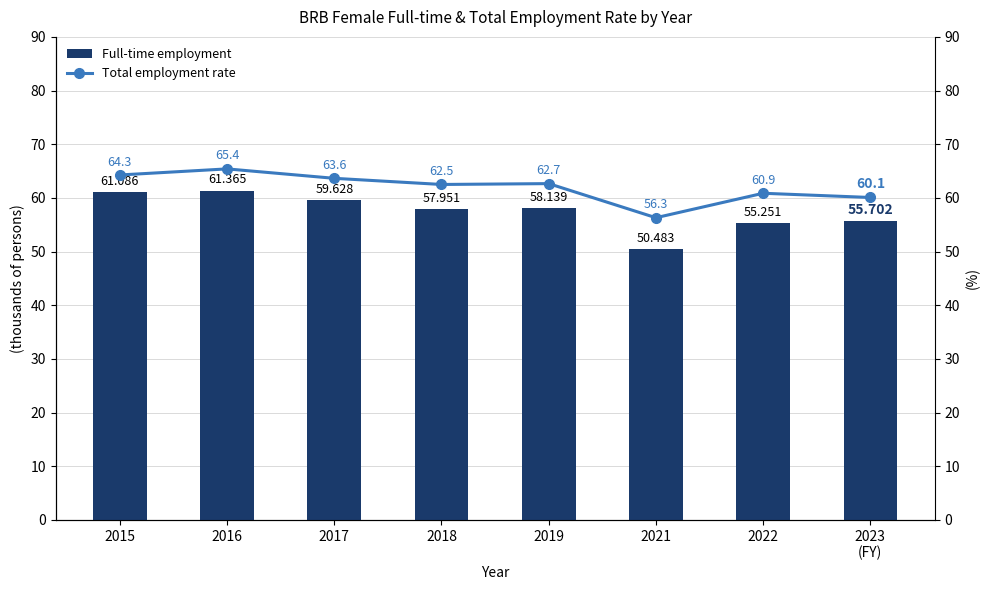

Reading left to right, transcribe all the data shown in this chart.

Full-time employment: 61.1	61.4	59.6	58.0	58.1	50.5	55.3	55.7
Total employment rate: 64.3	65.4	63.6	62.5	62.7	56.3	60.9	60.1